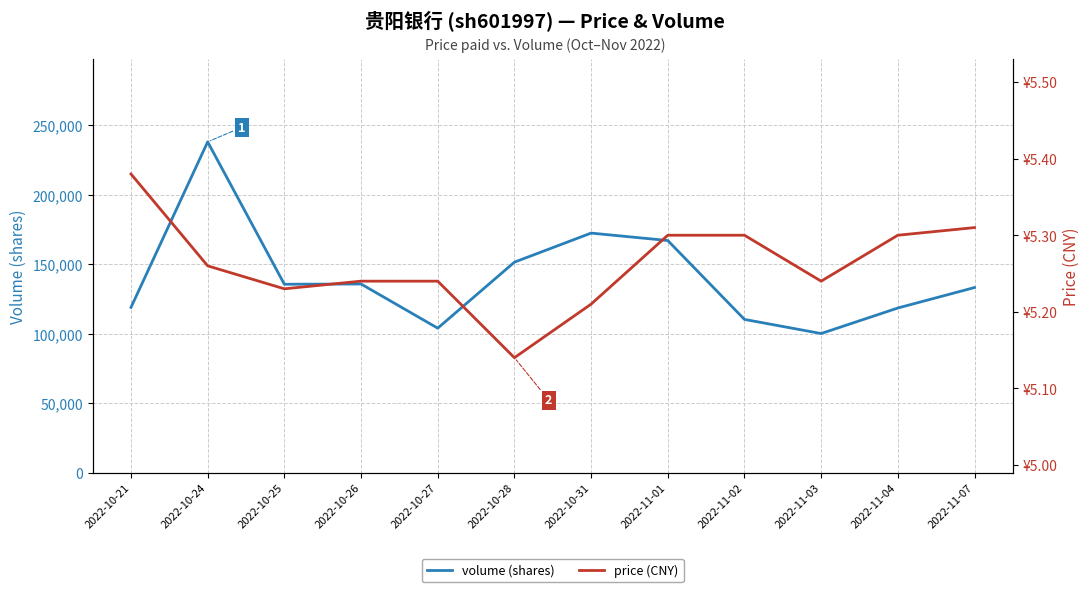

List the series in order of their peak value, lowest first.

price, volume